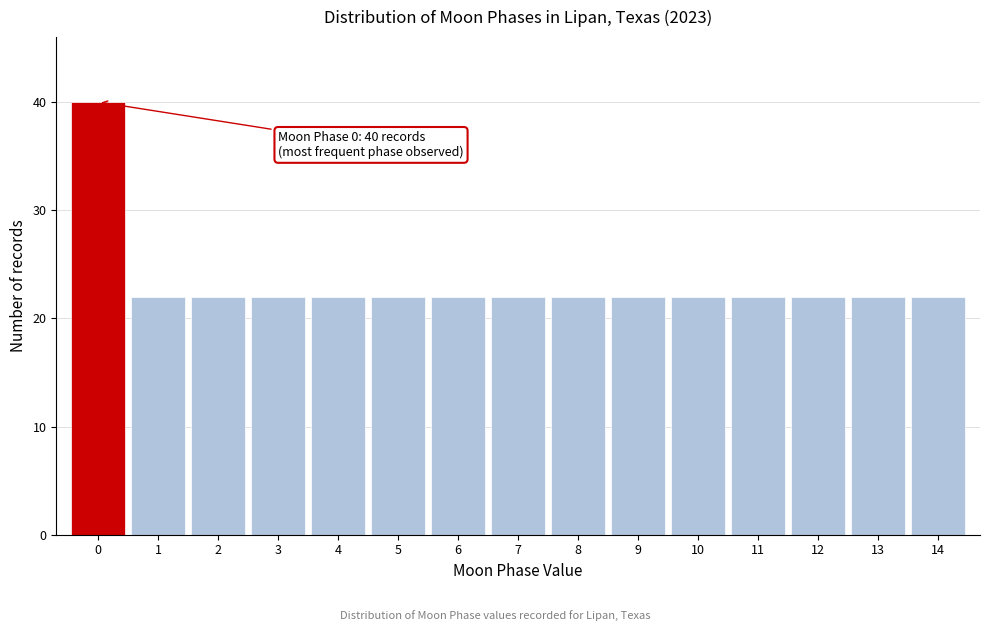

Which range on the x-axis has the tallest bar?

-0.5 to 0.5